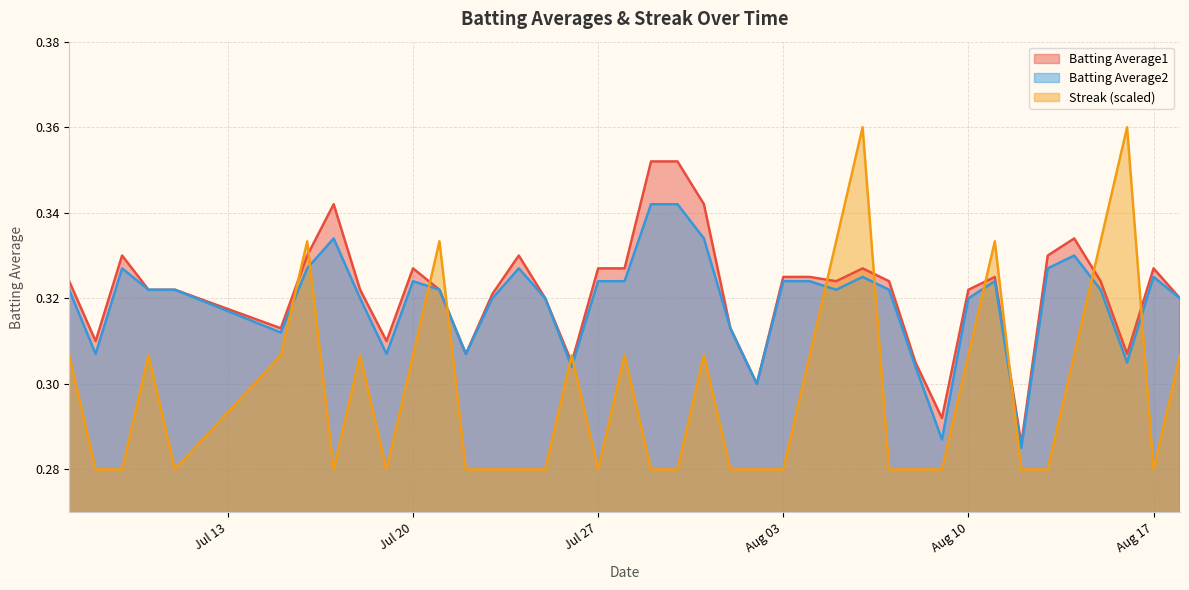

What is the difference between the maximum and second lowest values in the Streak series?

0.1